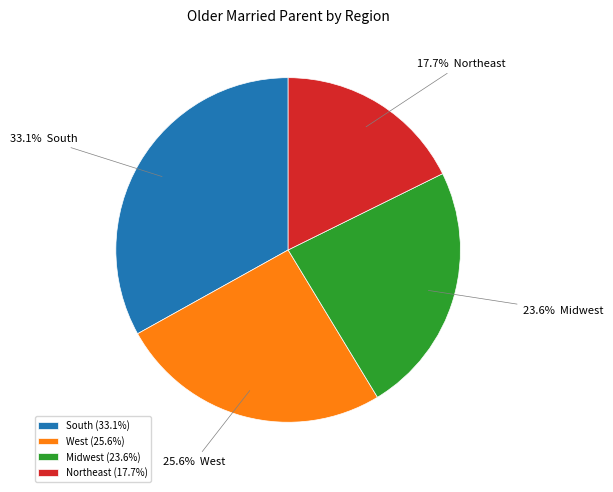

How many segments does this pie chart have?

4